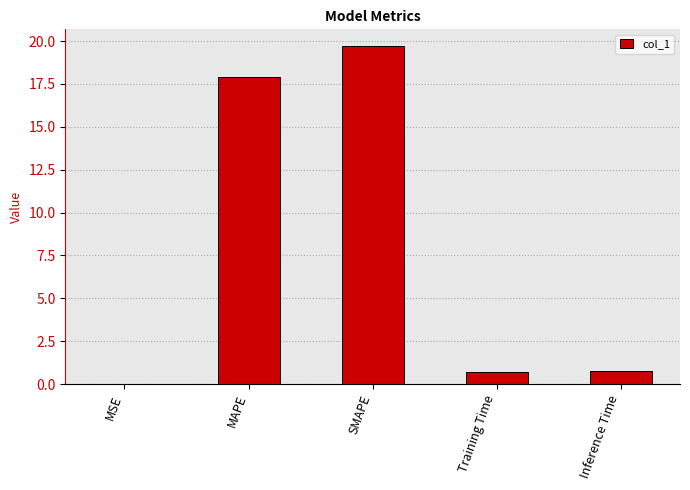

What is the sum of all values?

39.1